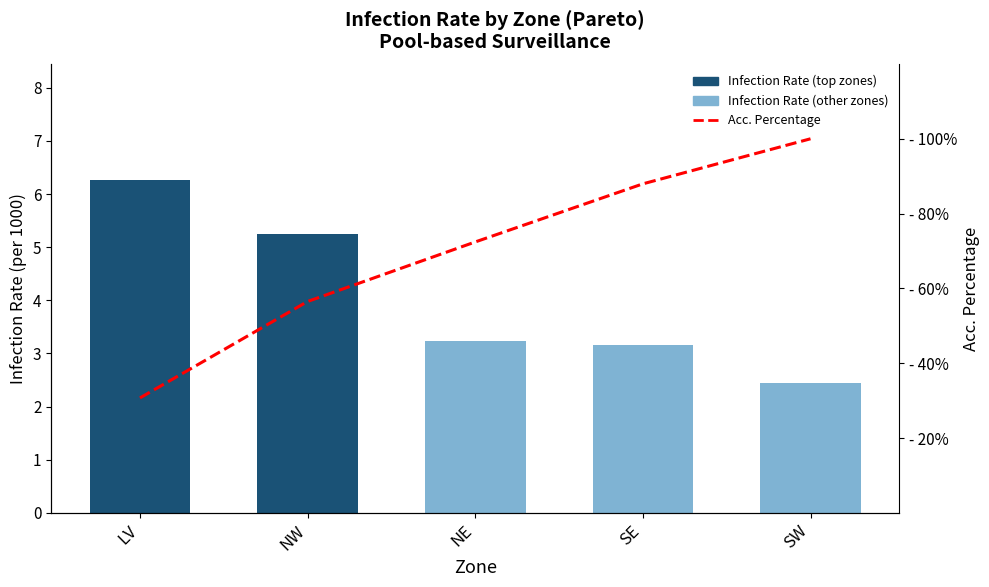

Reading right to left, list all the values displayed in this chart.

Infection Rate: 2.5	3.2	3.2	5.3	6.3
Acc. Percentage: 100.0	88.0	72.4	56.5	30.7